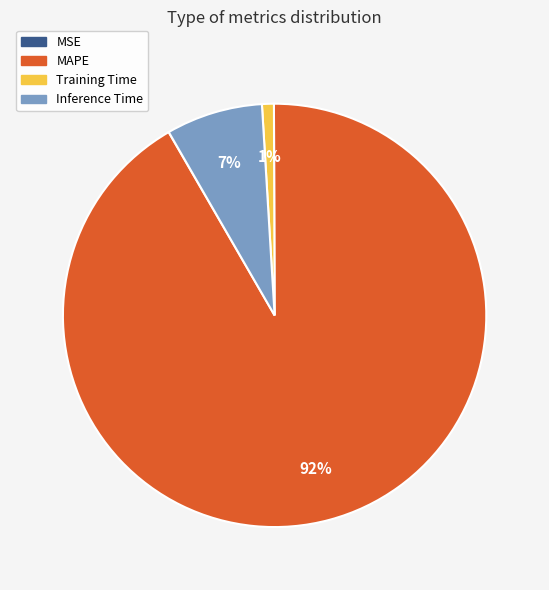

To the nearest percent, what is the average slice percentage?

25%